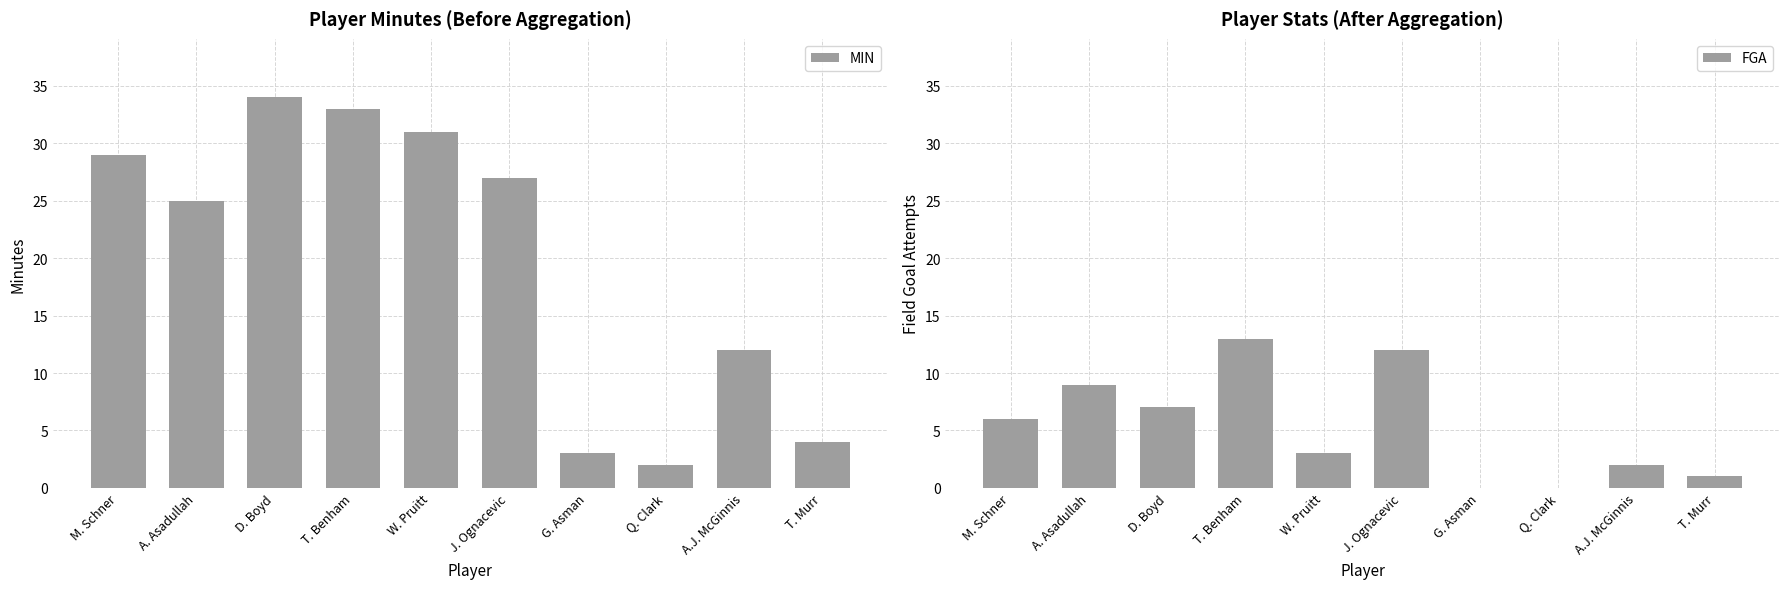

What is the greatest value displayed?

34